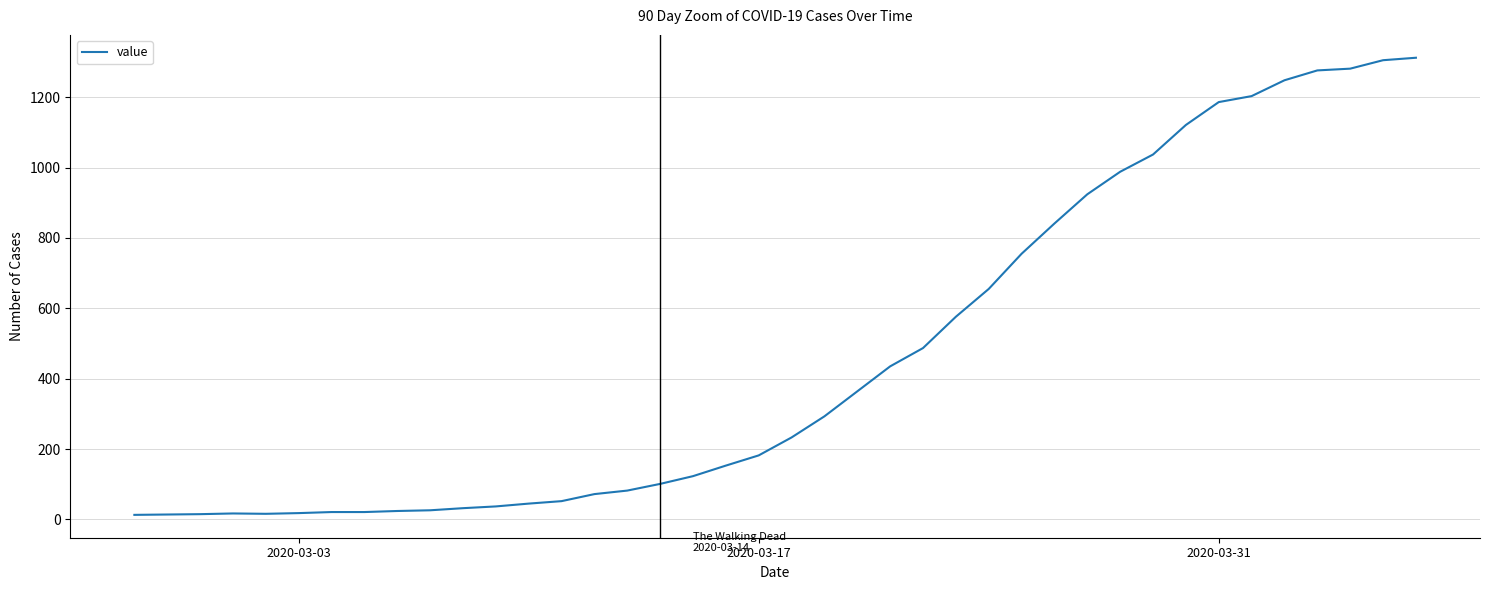

What is the maximum value shown in the chart?

1312